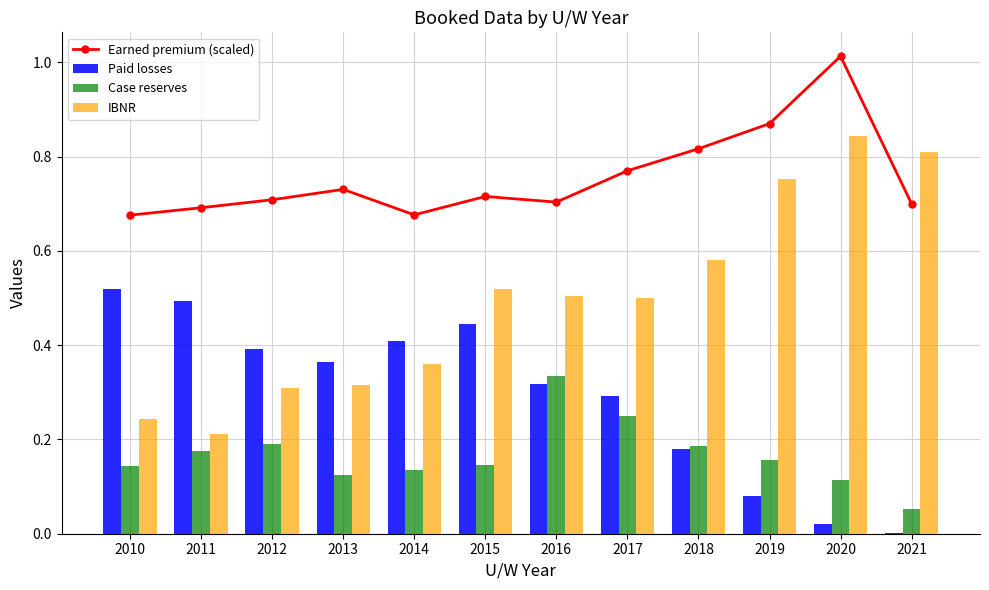

At which label is Paid losses closest to 0?

2021